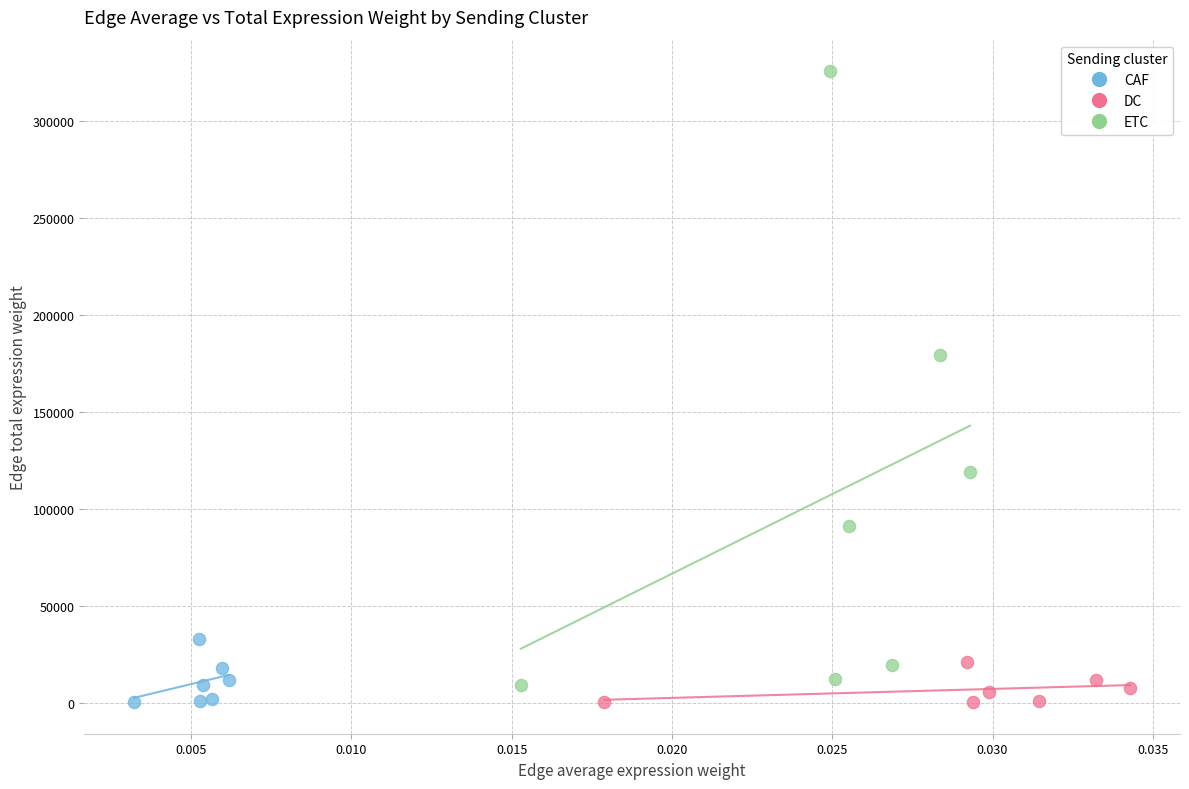

Which series contains the highest Y value?

ETC